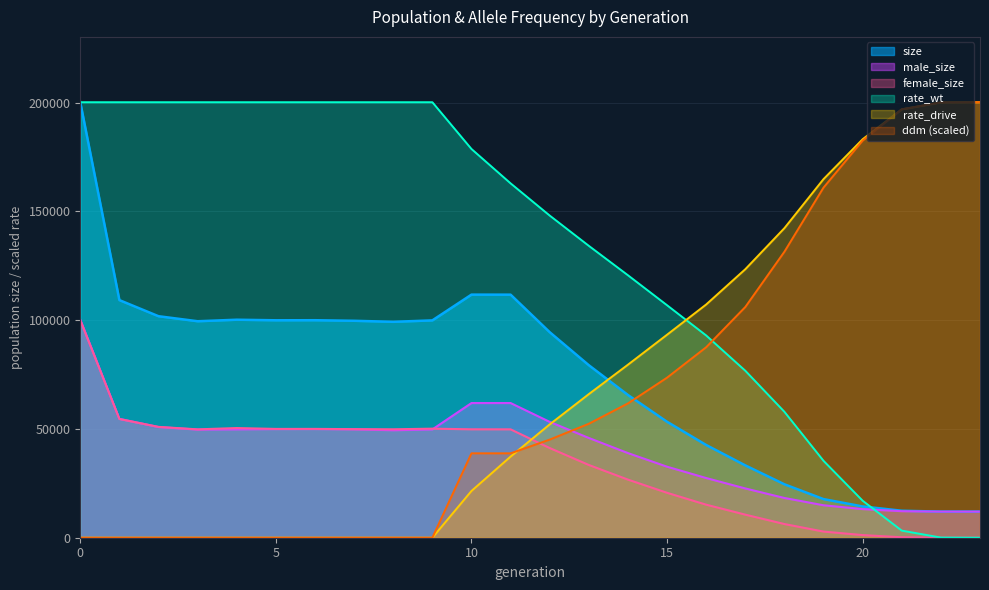

Is it true that rate_wt equals 31.6 at 22?

False